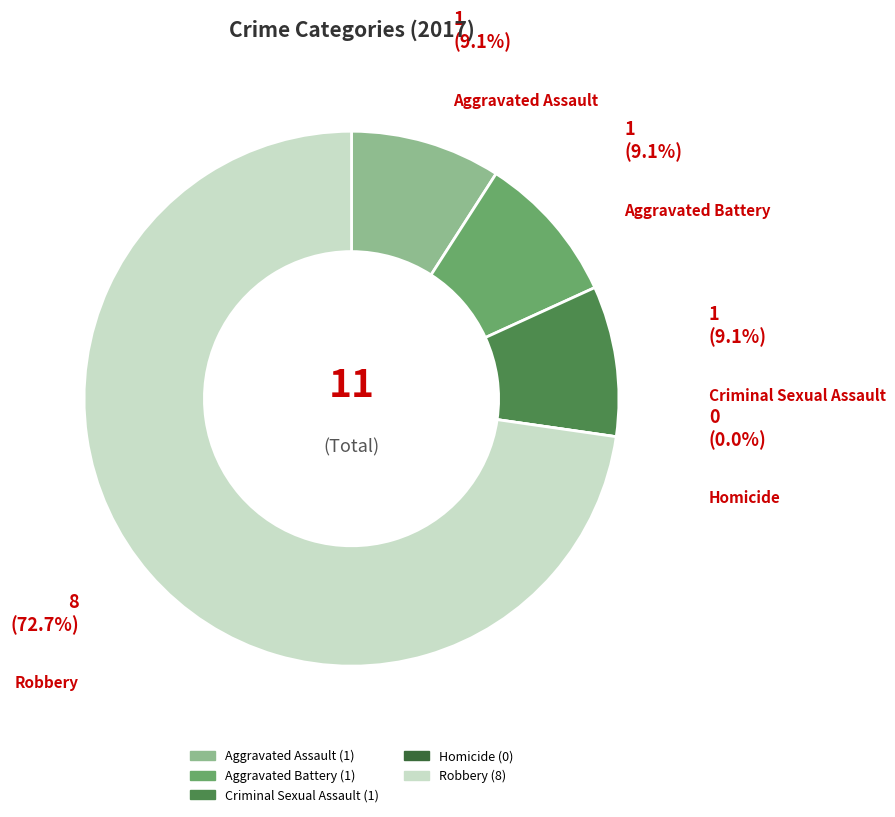

To the nearest percent, what is the difference between the largest and smallest slice percentages?

73%